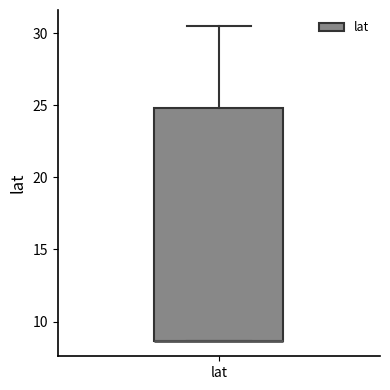

Where is the upper edge of the box for lat on the y-axis? The values are not printed on the chart, so give them approximately, as read against the axis.

25.0